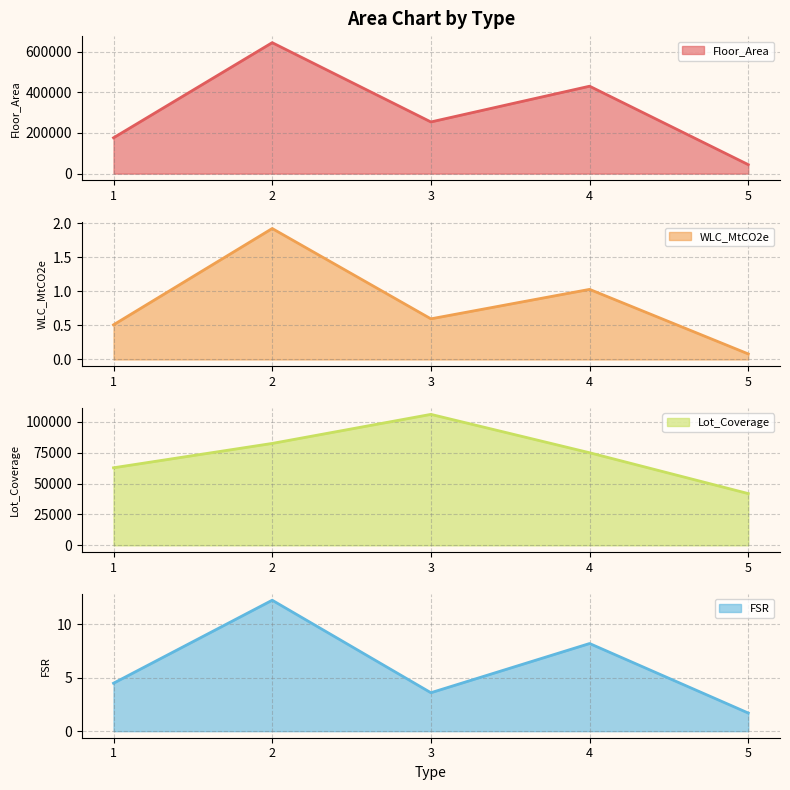

List the series in order of their peak value, lowest first.

WLC_MtCO2e, FSR, Lot_Coverage, Floor_Area